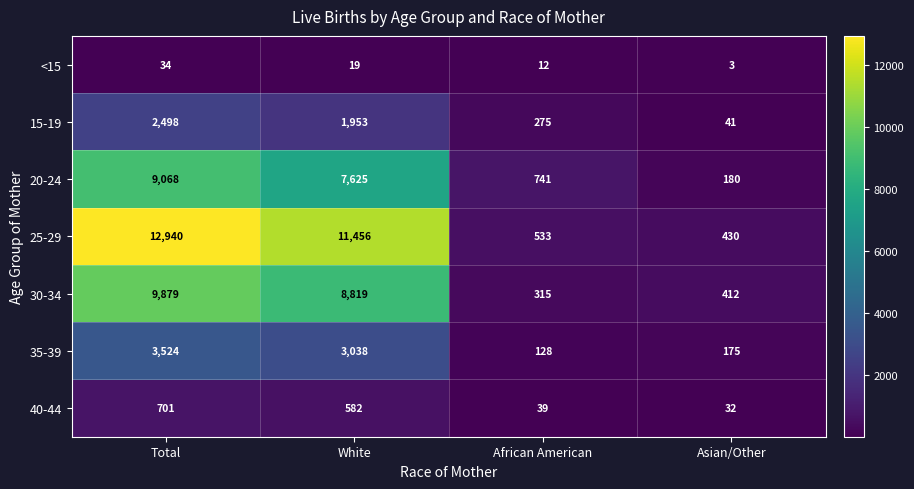

What is the approximate value of 30-34 at African American, to the nearest 50?

300